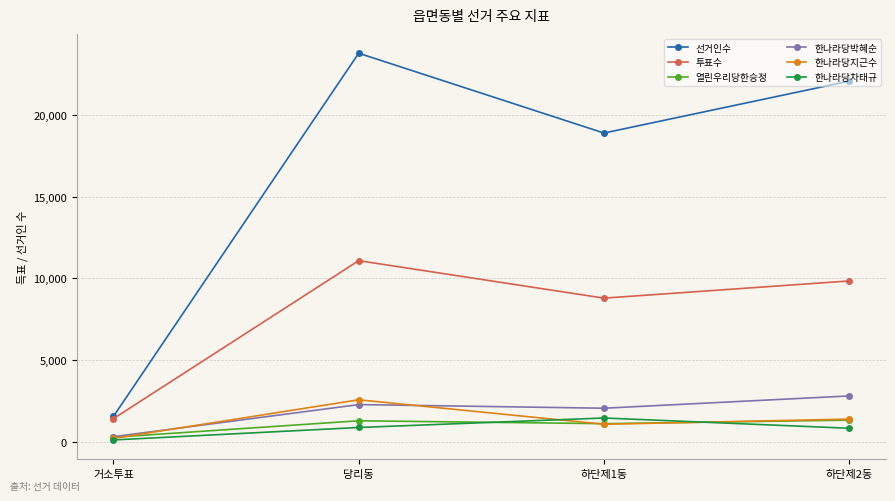

True or false: 열린우리당한승정 has a value of 1291 at 당리동.

True